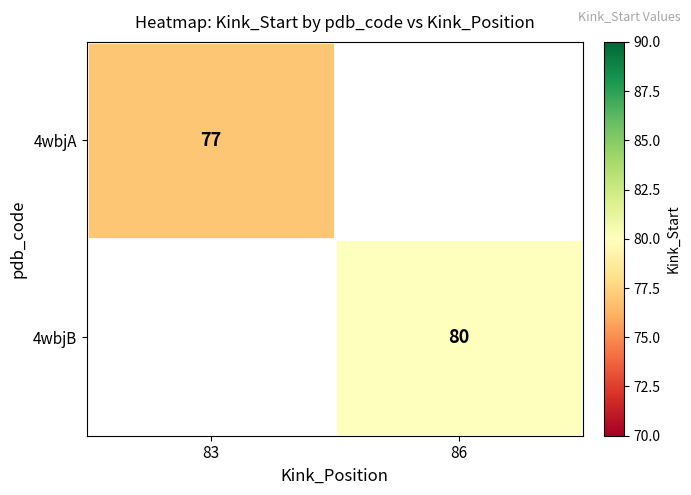

The value of 4wbjB at 86 is 133. True or false?

False